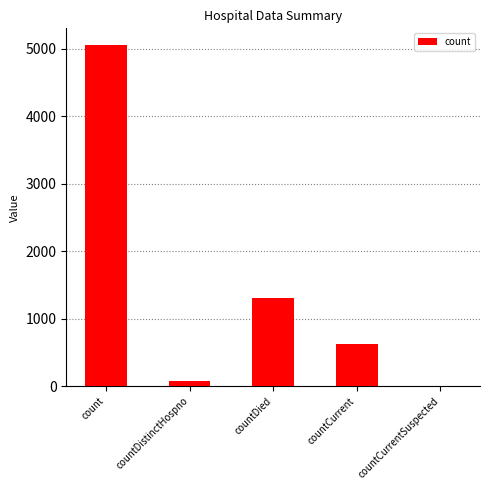

What is the greatest value displayed?

5050